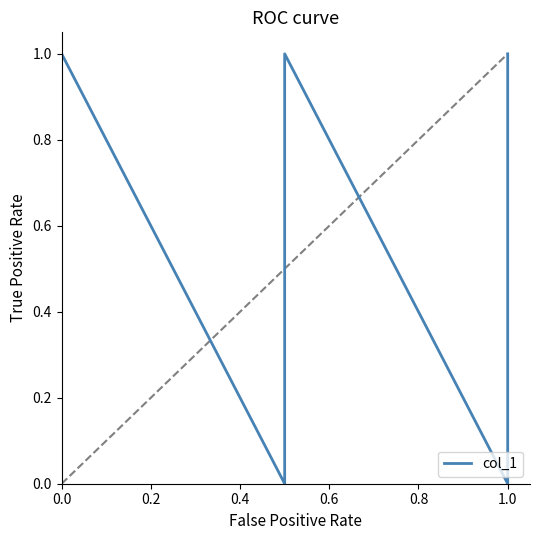

What is the maximum value shown in the chart?

1